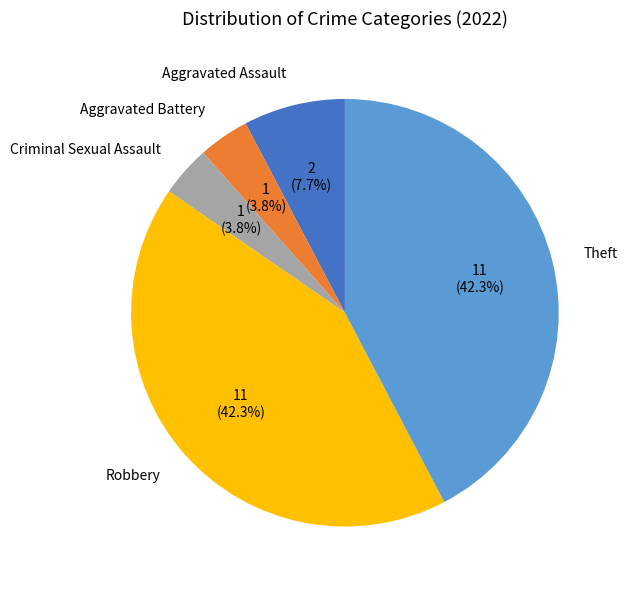

Does any single category account for the majority?

No